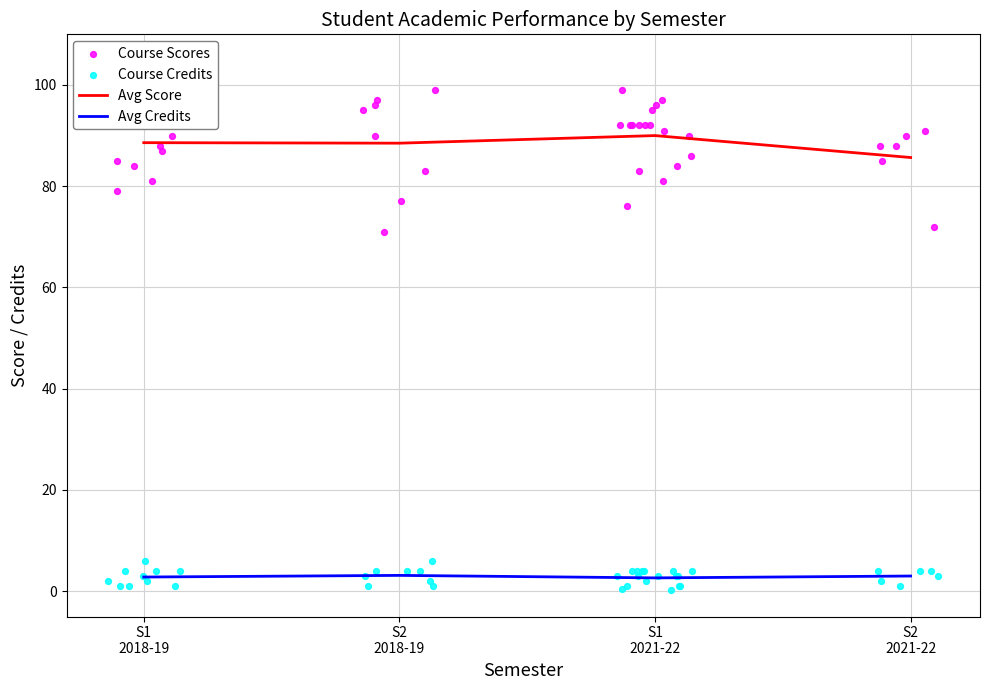

What is the lowest value of the Avg Score series?

85.7